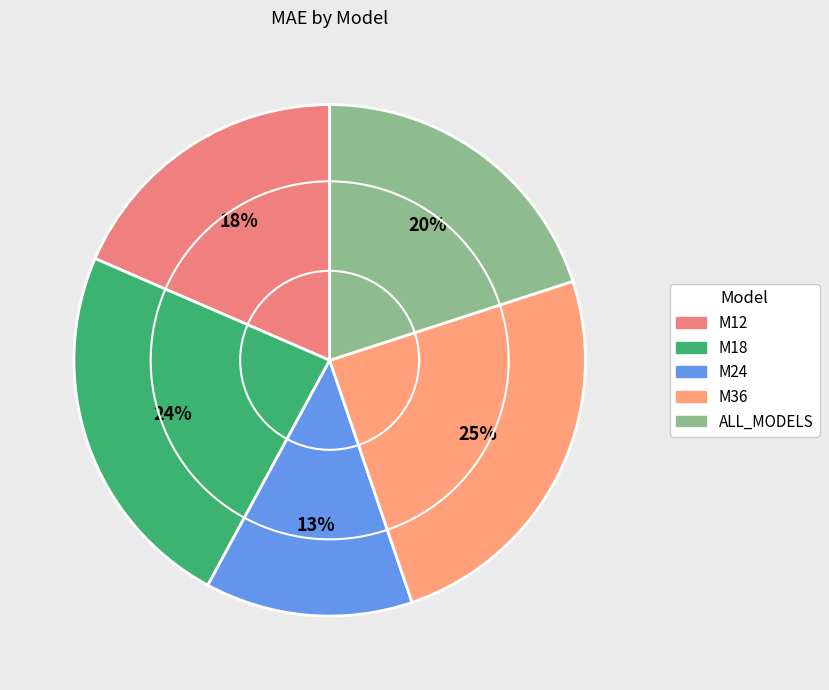

What percentage is NOT represented by ALL_MODELS?

80.0%